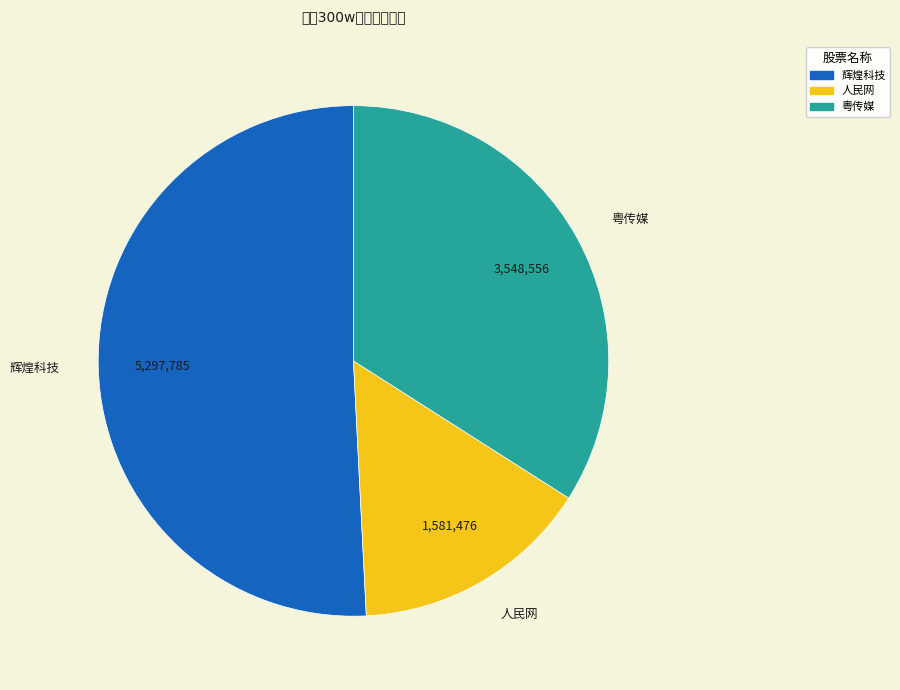

Is there a majority slice in this chart?

Yes